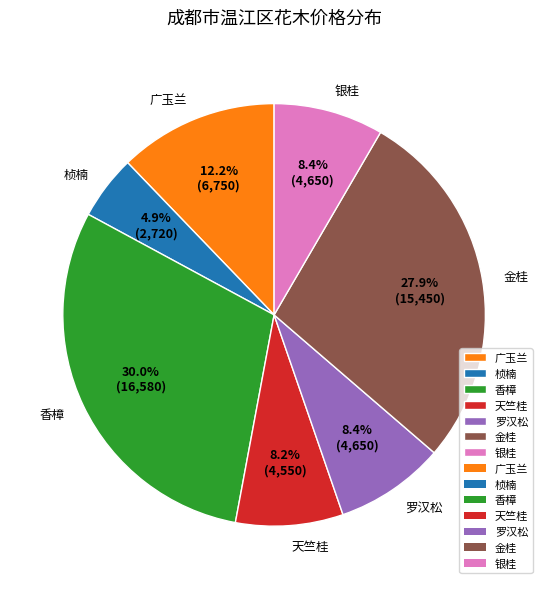

Combined, what portion of the pie is 香樟 and 天竺桂?

38.2%